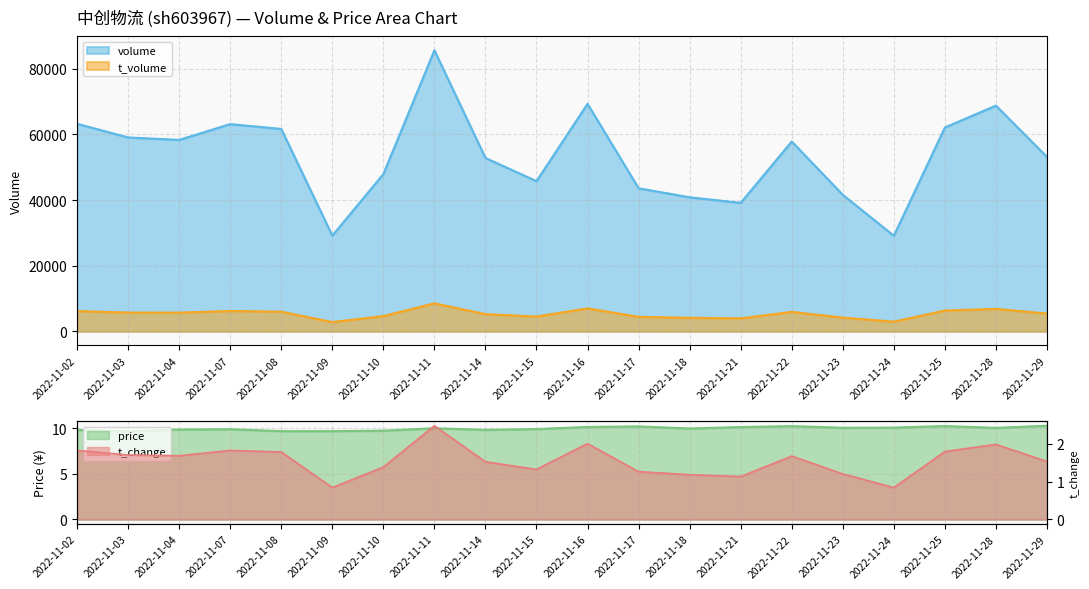

Is it true that t_volume equals 9751.7 at 2022-11-16?

False